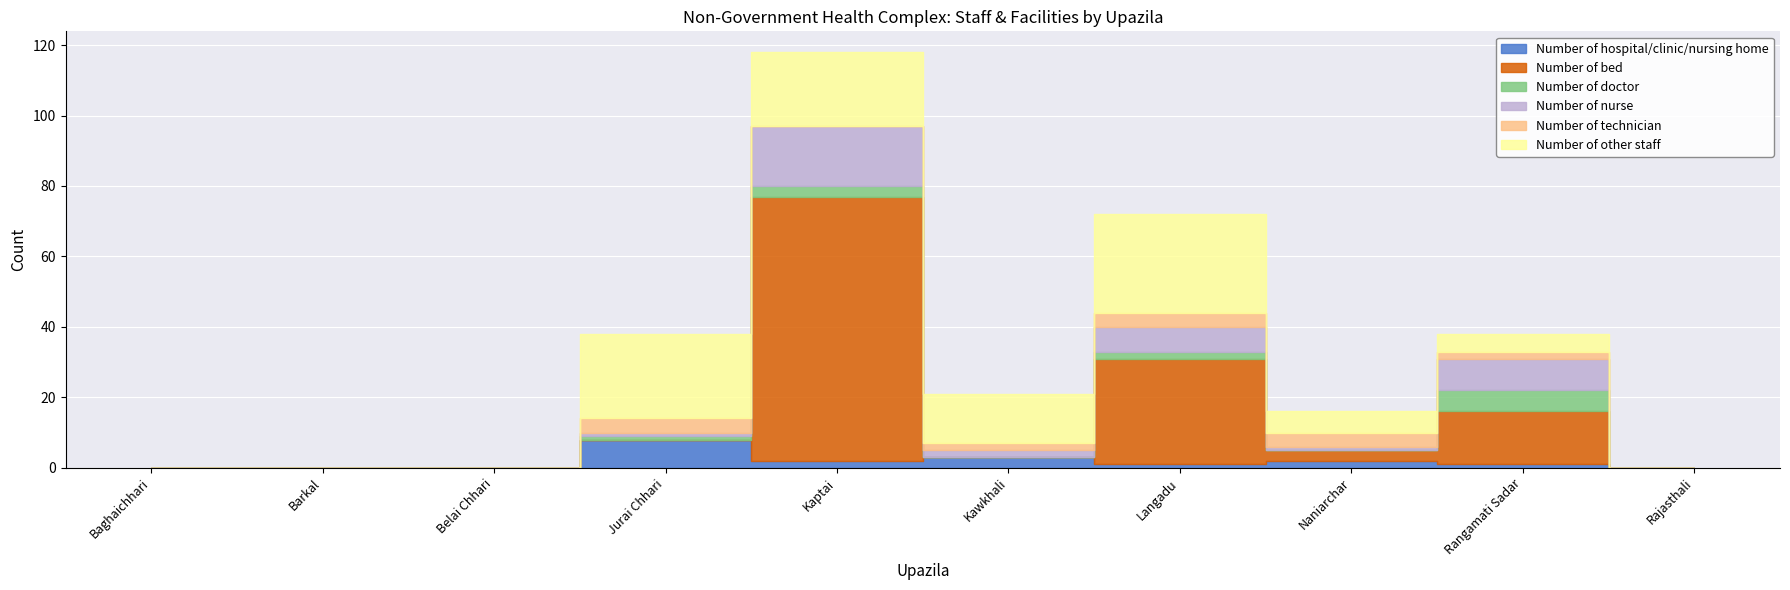

Reading right to left, extract all data points from this chart.

Number of hospital/clinic/nursing home: 0	1	2	1	3	2	8	0	0	0
Number of bed: 0	15	3	30	0	75	0	0	0	0
Number of doctor: 0	6	0	2	0	3	1	0	0	0
Number of nurse: 0	9	1	7	2	17	1	0	0	0
Number of technician: 0	2	4	4	2	0	4	0	0	0
Number of other staff: 0	5	6	28	14	21	24	0	0	0